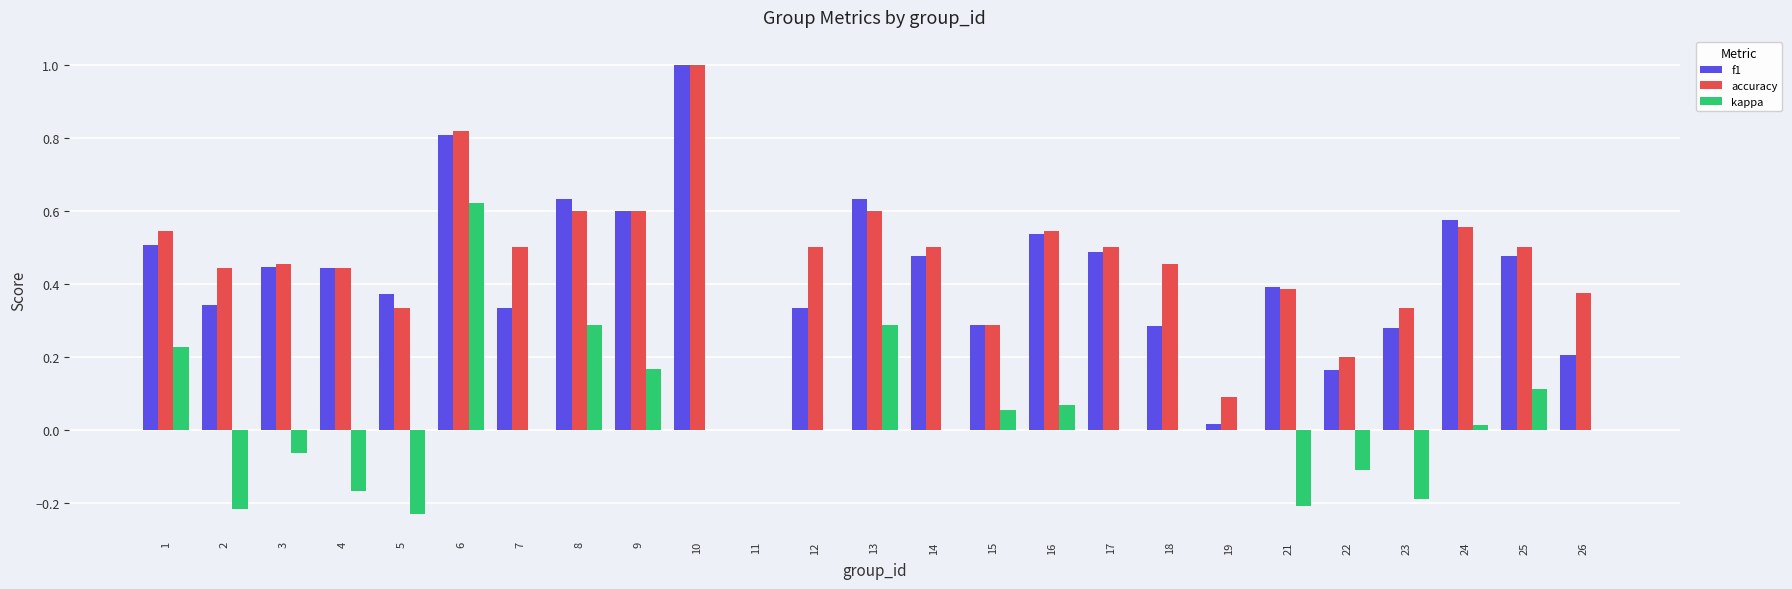

What is the sum of all f1 values?

10.6